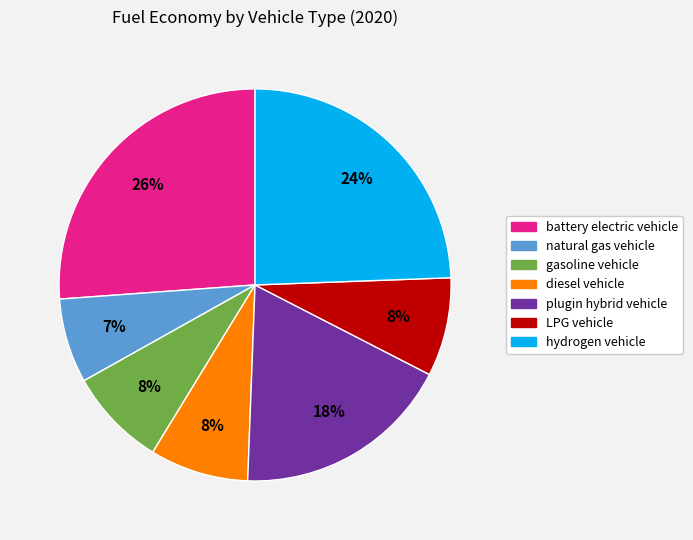

Which category has the biggest portion of the pie?

battery electric vehicle